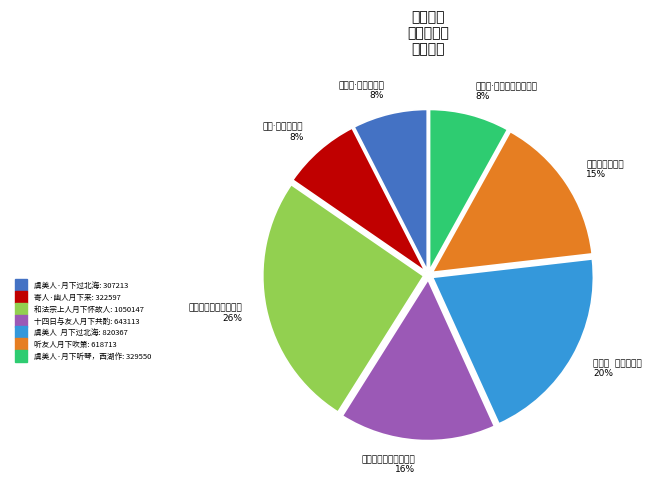

To the nearest percent, what is the average slice percentage?

14%